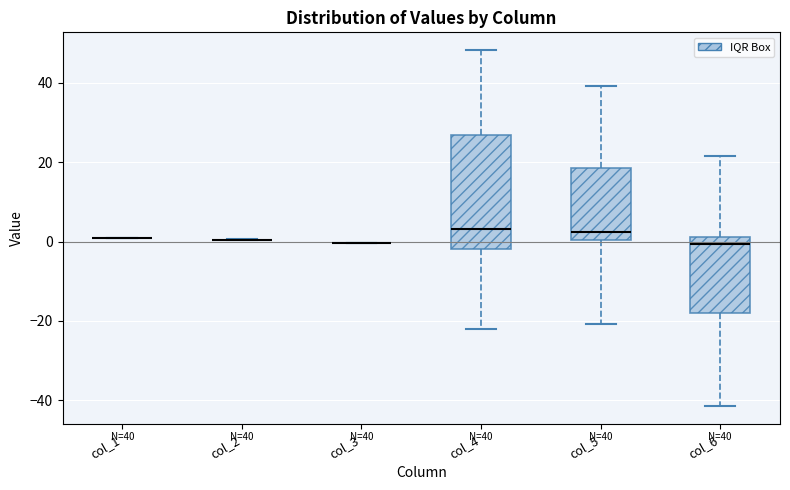

Which box is the tallest, from its lower edge to its upper edge?

col_4